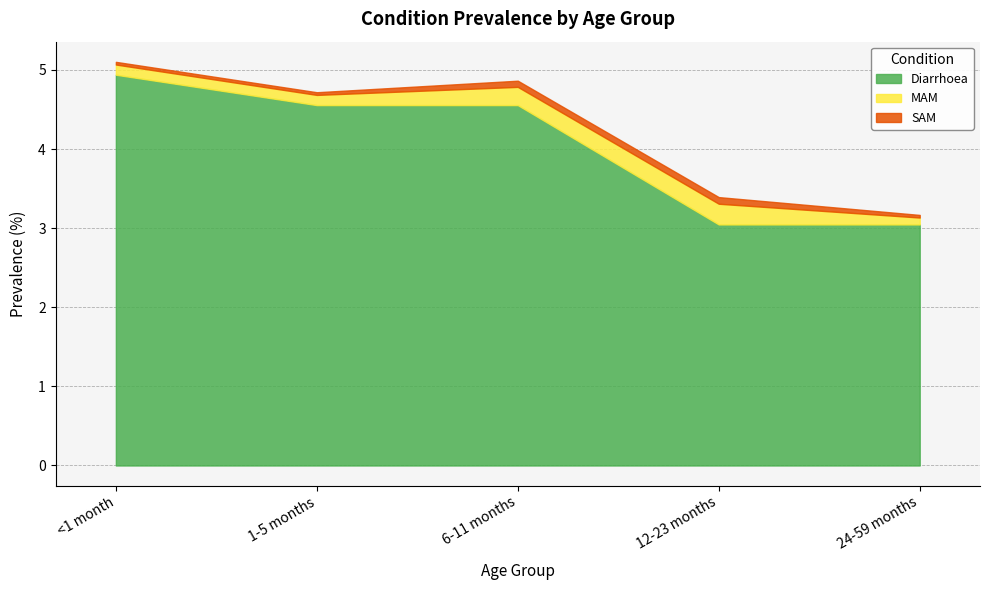

How many values in the Diarrhoea series are below 4?

2